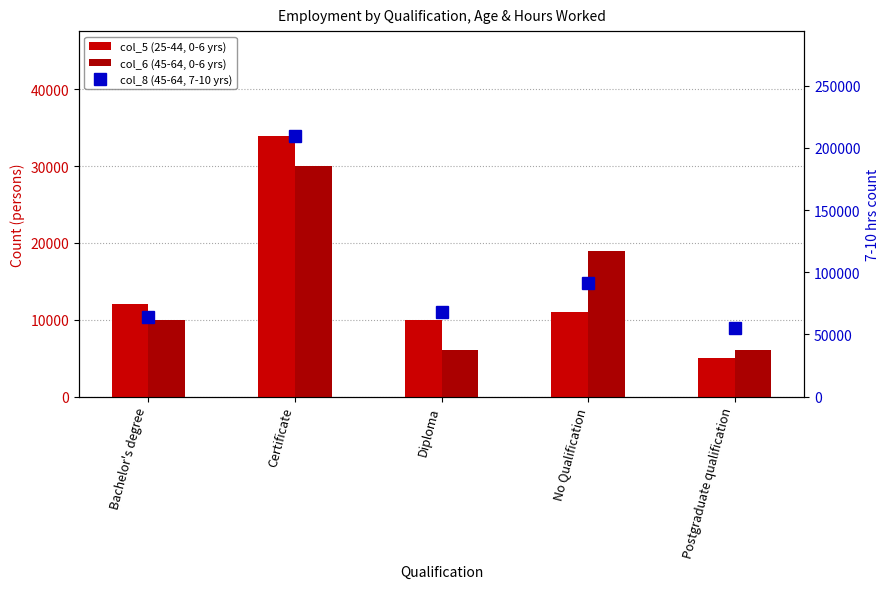

What position from the right is Certificate?

4